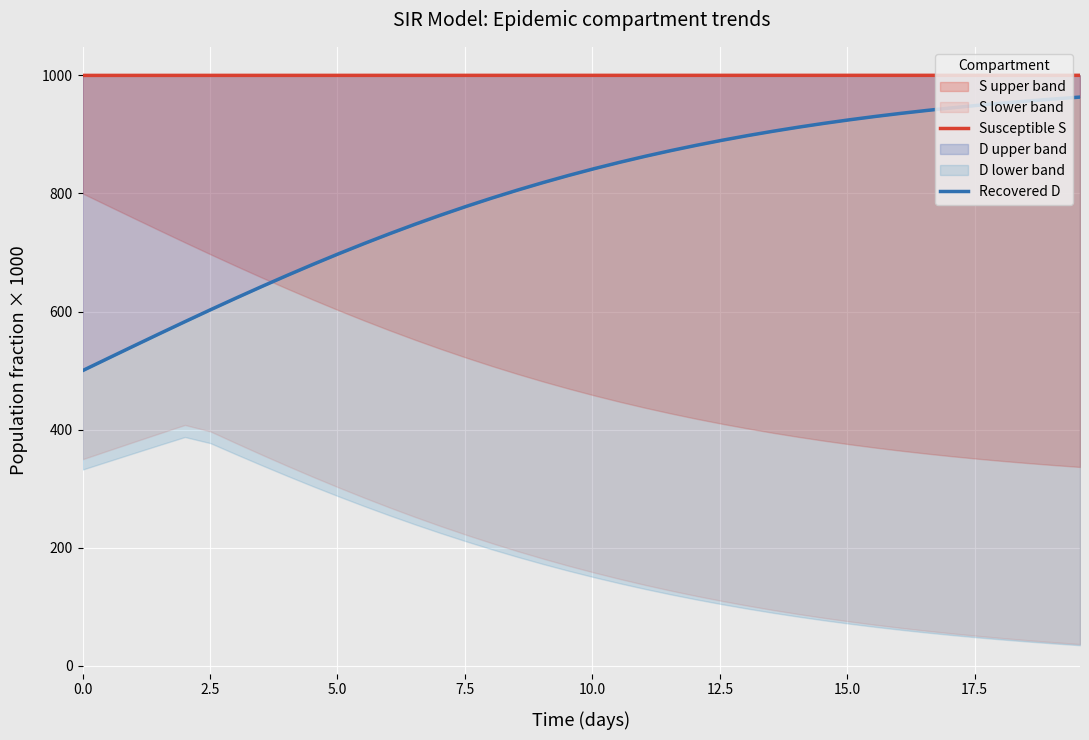

Reading left to right, list all the values displayed in this chart.

Susceptible S: 999.8	999.8	999.8	999.8	999.8	999.8	999.8	999.8	999.8	999.8	999.9	999.9	999.9	999.9	999.9	999.9	999.9	999.9	999.9	999.9	999.9	999.9	999.9	999.9	999.9	999.9	999.9	999.9	999.9	999.9	999.9	999.9	999.9	999.9	999.9	999.9	999.9	999.9	999.9	999.9
Recovered D: 500.0	520.9	541.7	562.4	582.8	603.0	622.8	642.3	661.2	679.7	697.6	715.0	731.7	747.8	763.2	778.0	792.1	805.5	818.3	830.4	841.9	852.7	862.9	872.5	881.5	889.9	897.9	905.3	912.2	918.7	924.7	930.3	935.6	940.4	944.9	949.1	953.0	956.6	960.0	963.1